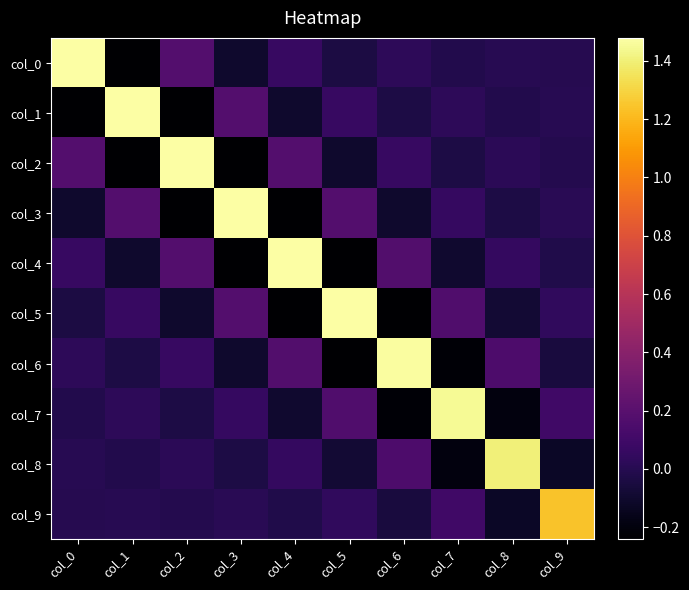

What is the difference between the highest and lowest values at col_1?

1.7